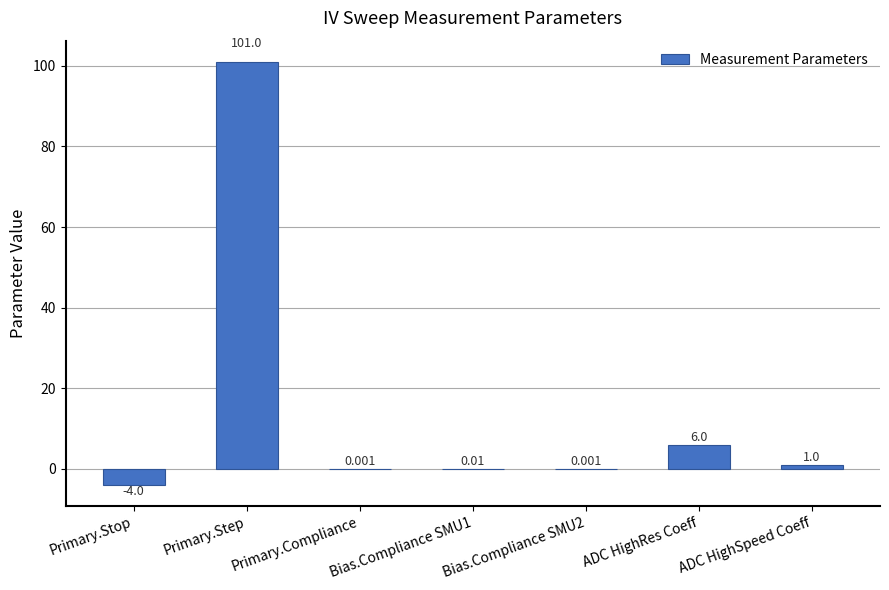

At which label is the value closest to 48?

ADC HighRes Coeff